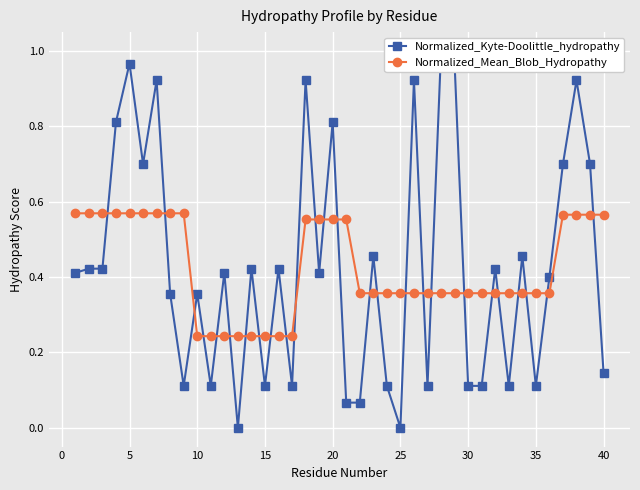

Reading left to right, list all the values displayed in this chart.

Normalized_Kyte-Doolittle_hydropathy: 0.4	0.4	0.4	0.8	1.0	0.7	0.9	0.4	0.1	0.4	0.1	0.4	0.0	0.4	0.1	0.4	0.1	0.9	0.4	0.8	0.1	0.1	0.5	0.1	0.0	0.9	0.1	1.0	1.0	0.1	0.1	0.4	0.1	0.5	0.1	0.4	0.7	0.9	0.7	0.1
Normalized_Mean_Blob_Hydropathy: 0.6	0.6	0.6	0.6	0.6	0.6	0.6	0.6	0.6	0.2	0.2	0.2	0.2	0.2	0.2	0.2	0.2	0.6	0.6	0.6	0.6	0.4	0.4	0.4	0.4	0.4	0.4	0.4	0.4	0.4	0.4	0.4	0.4	0.4	0.4	0.4	0.6	0.6	0.6	0.6